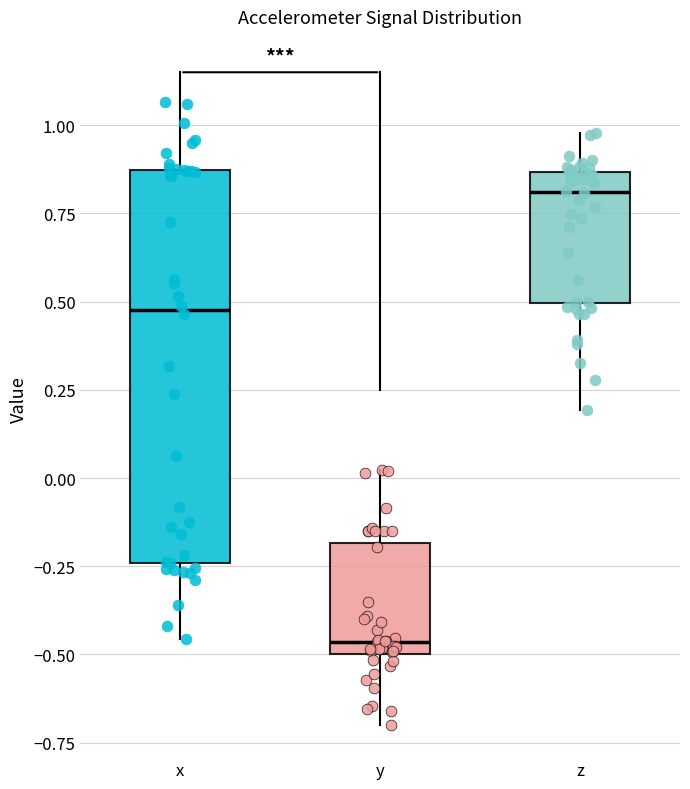

Comparing the boxes themselves (not the whiskers), which one is the tallest?

x